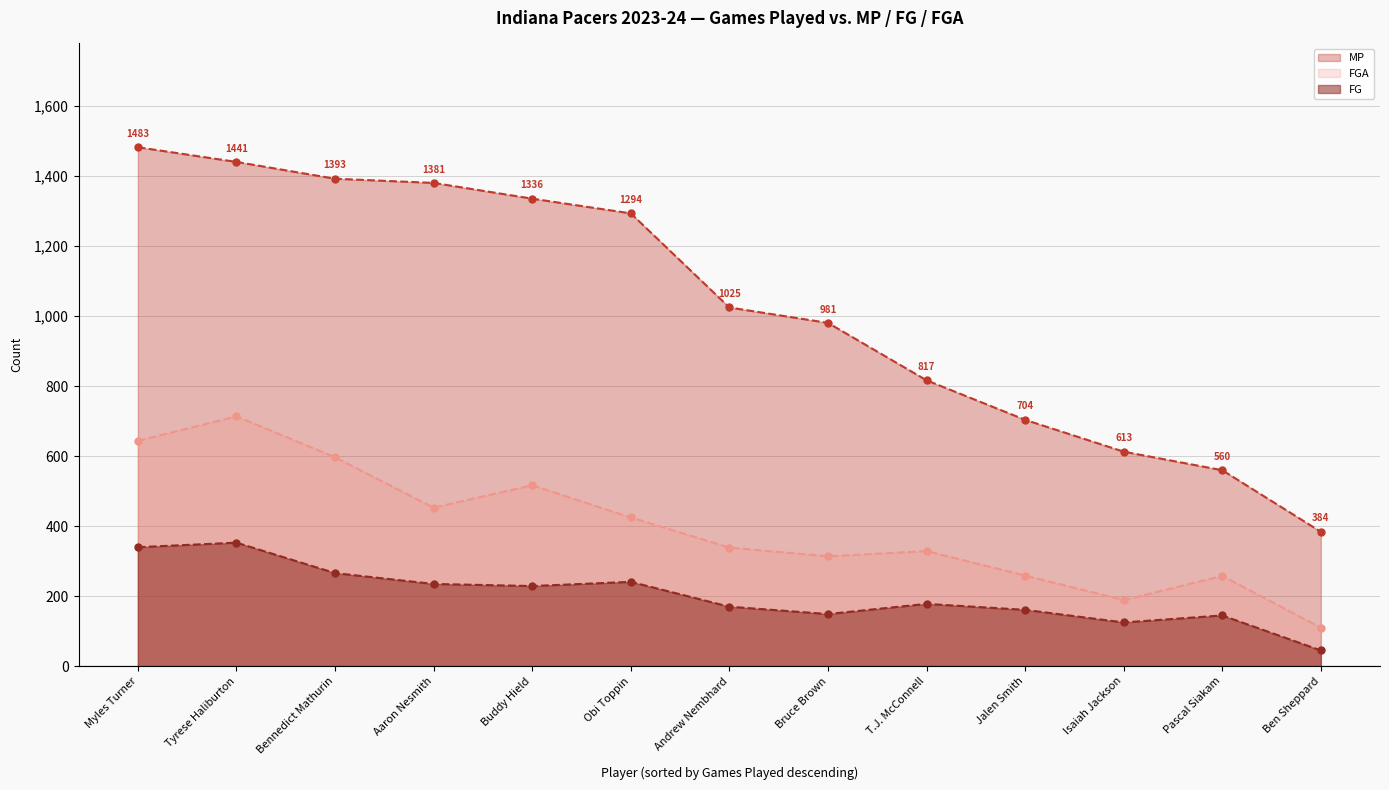

Where is the first local minimum for FG?

Buddy Hield